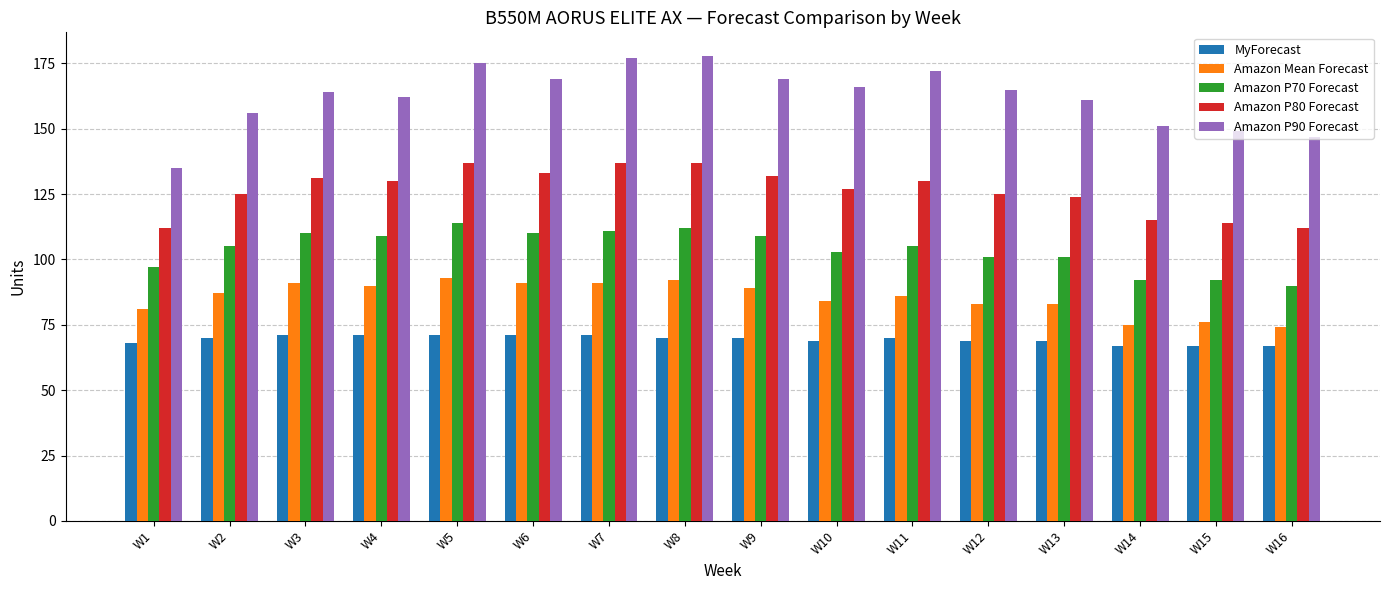

Reading left to right, transcribe all the data shown in this chart.

MyForecast: 68	70	71	71	71	71	71	70	70	69	70	69	69	67	67	67
Amazon Mean Forecast: 81	87	91	90	93	91	91	92	89	84	86	83	83	75	76	74
Amazon P70 Forecast: 97	105	110	109	114	110	111	112	109	103	105	101	101	92	92	90
Amazon P80 Forecast: 112	125	131	130	137	133	137	137	132	127	130	125	124	115	114	112
Amazon P90 Forecast: 135	156	164	162	175	169	177	178	169	166	172	165	161	151	149	147